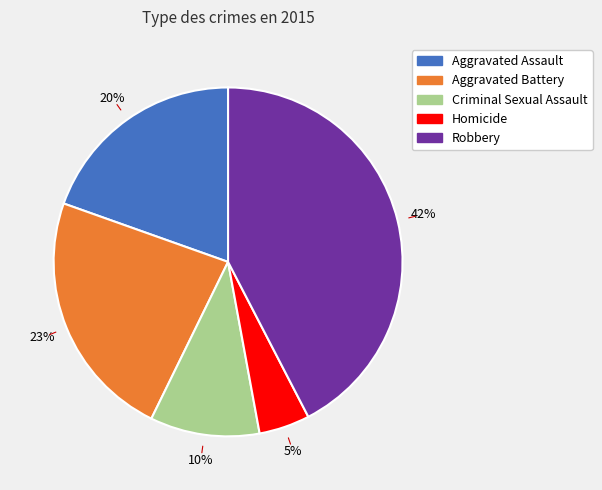

The Robbery slice represents 33% of the pie. True or false?

False